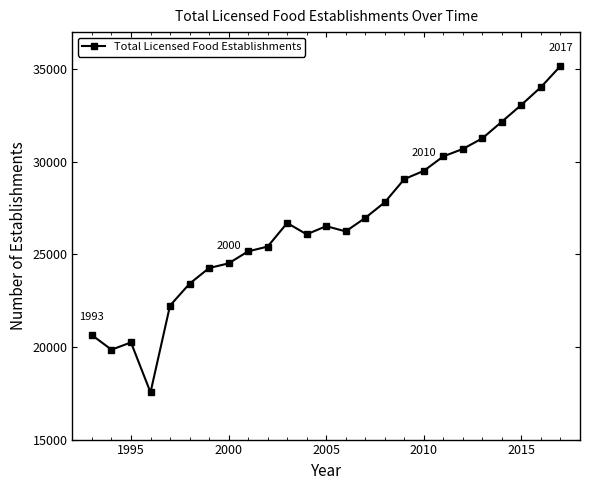

What is the greatest value displayed?

35169